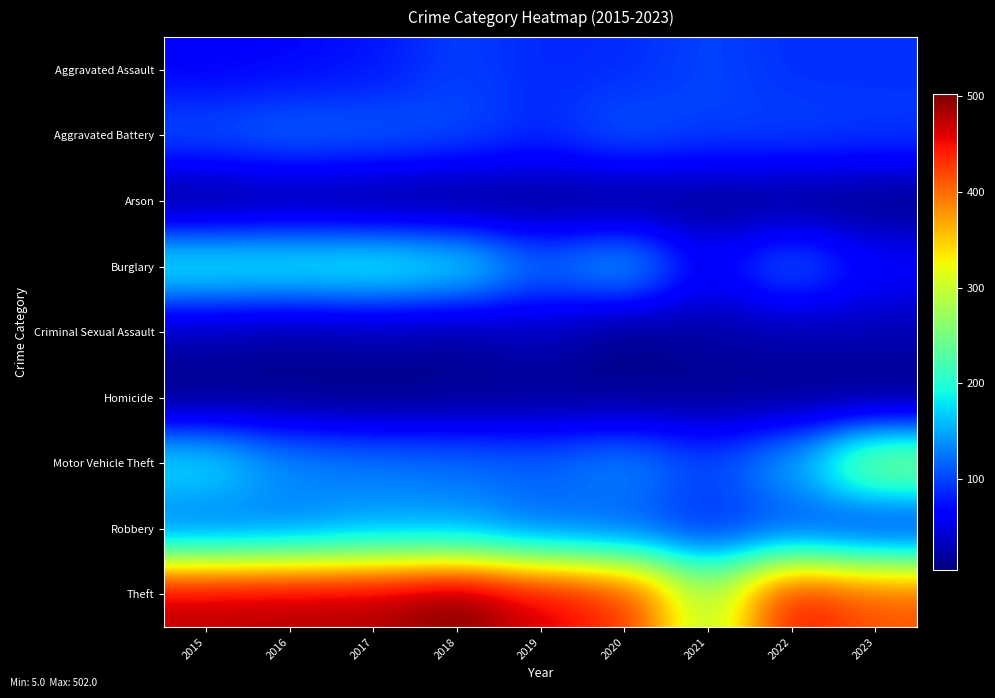

What is the minimum value shown in the chart?

5